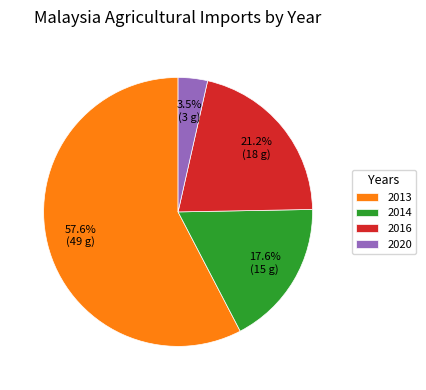

Between 2020 and 2014, which is larger?

2014